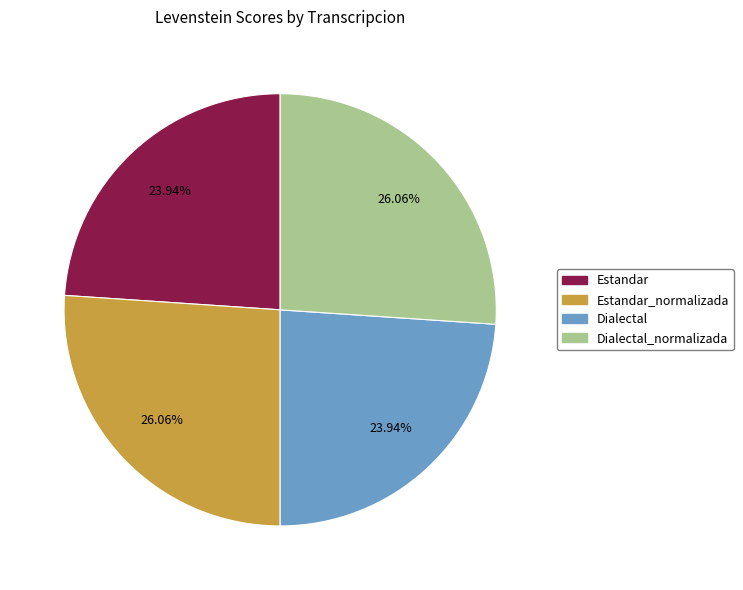

Is there any slice that represents more than half of the pie?

No